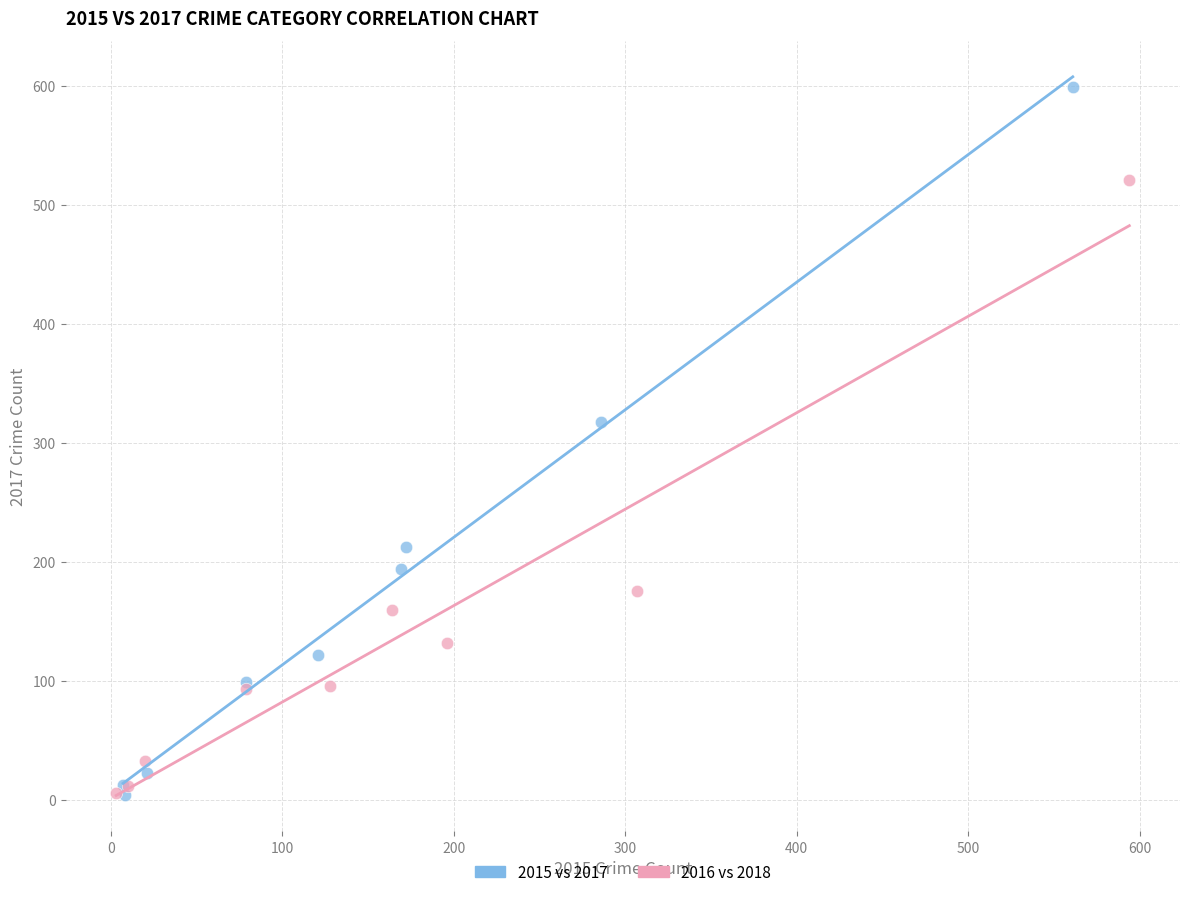

Which series reaches the maximum Y coordinate?

2015 vs 2017